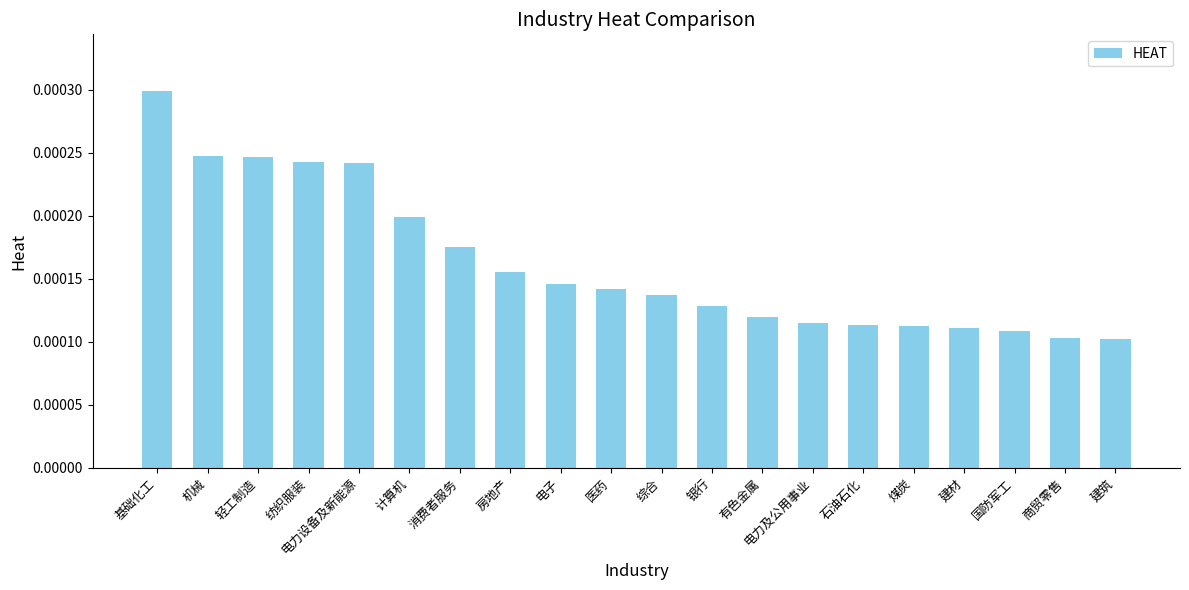

How many values are between 0 and 1?

20